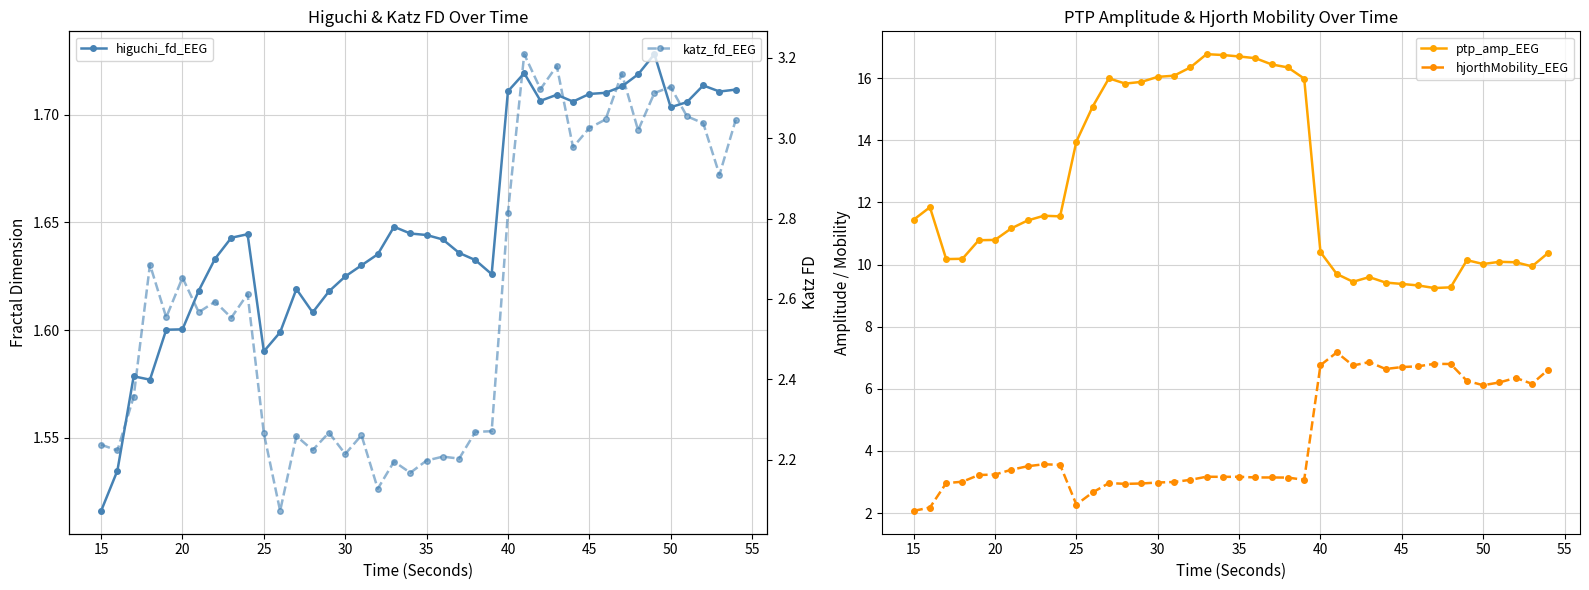

At how many categories does at least one series exceed 7?

40